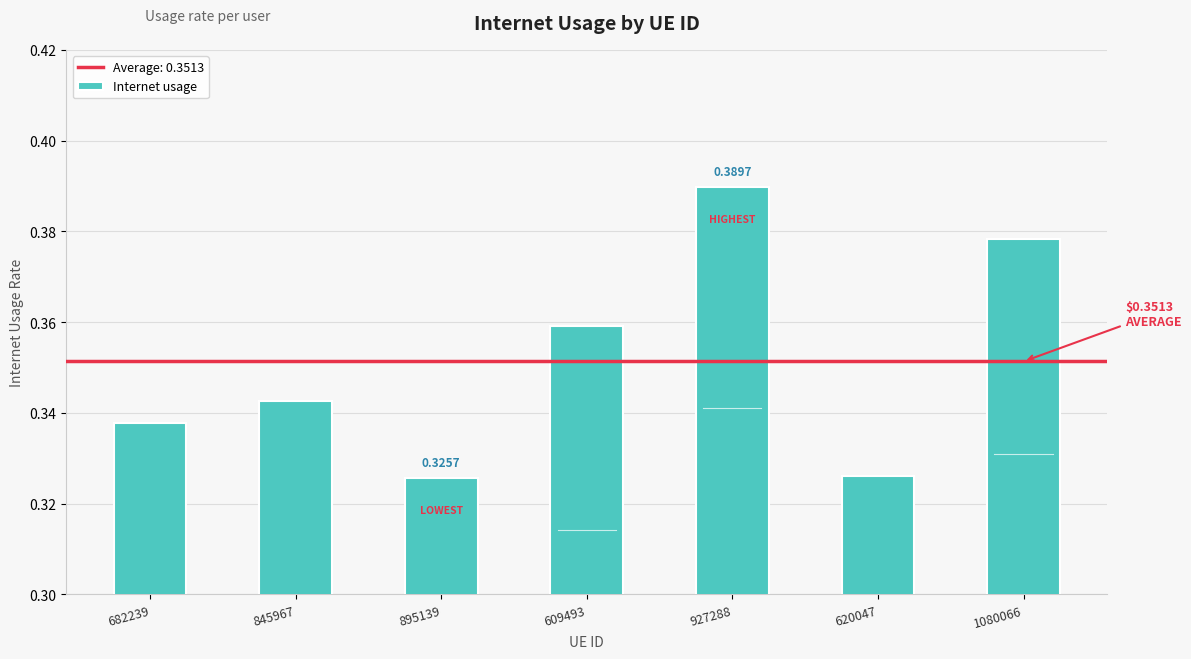

What is the sum of the values at 620047 and 682239?

0.7